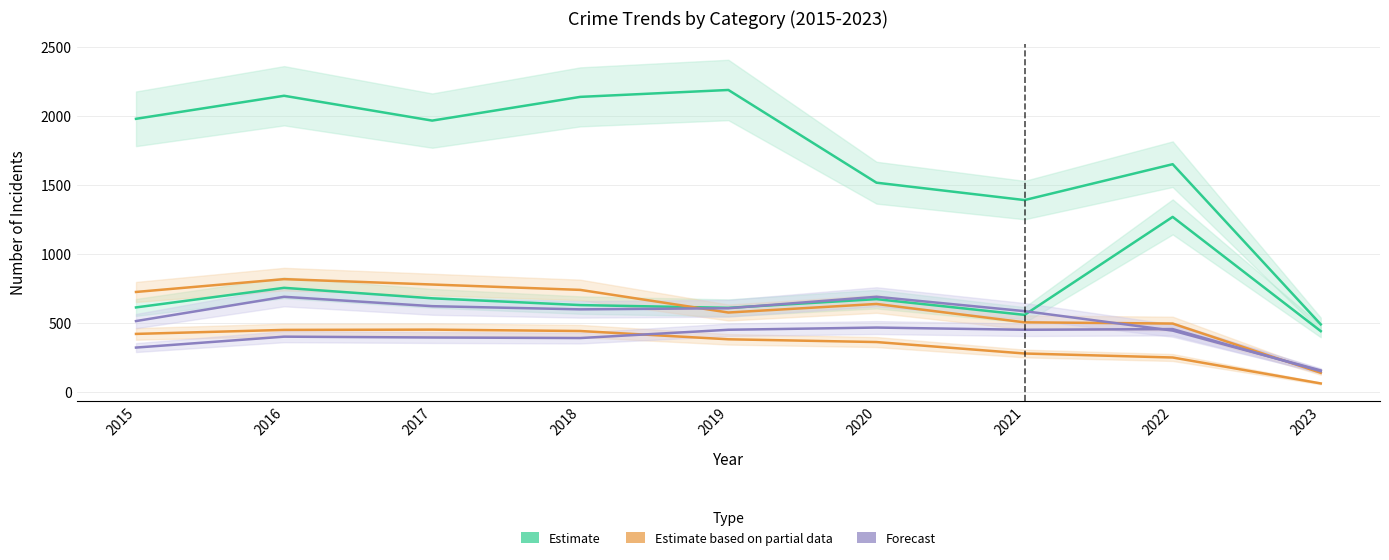

What is the difference between the second highest and minimum values in the Robbery series?

640